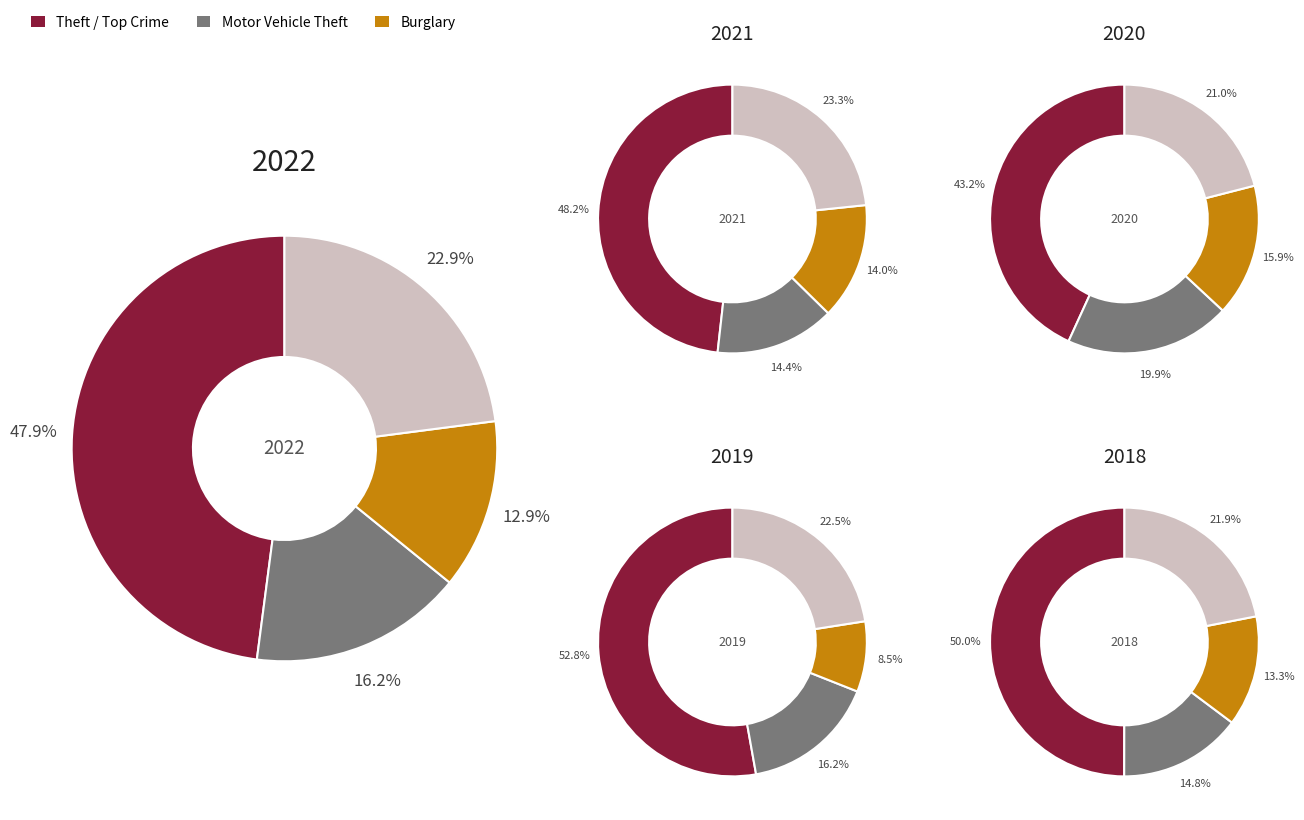

What is the largest slice in the pie chart?

Theft